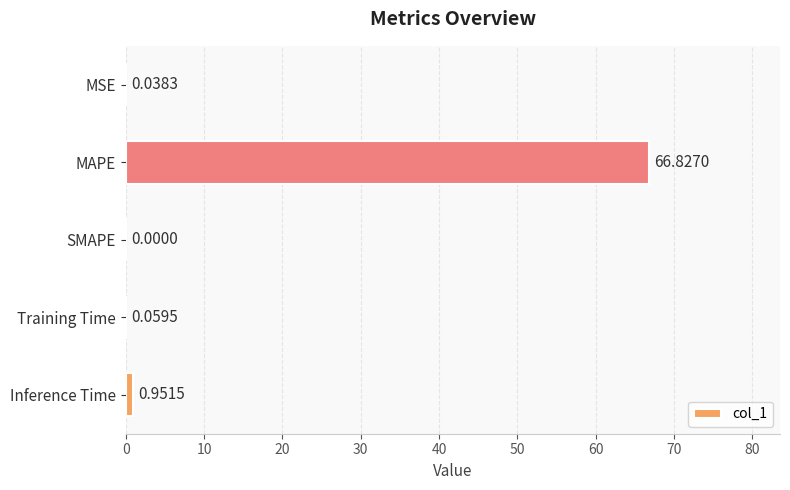

Between SMAPE and Inference Time, which is larger?

Inference Time